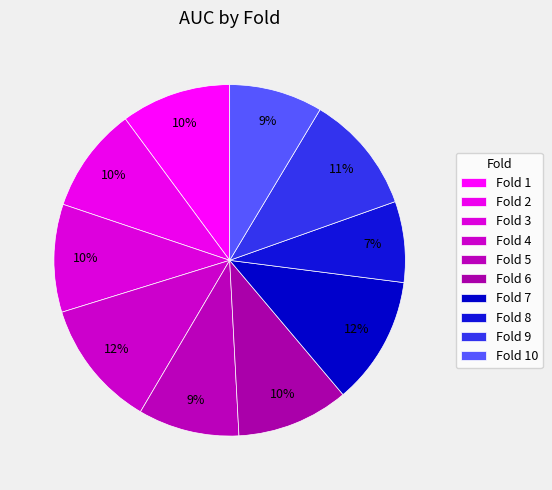

Combined, do Fold 2 and Fold 9 account for over 50%?

No